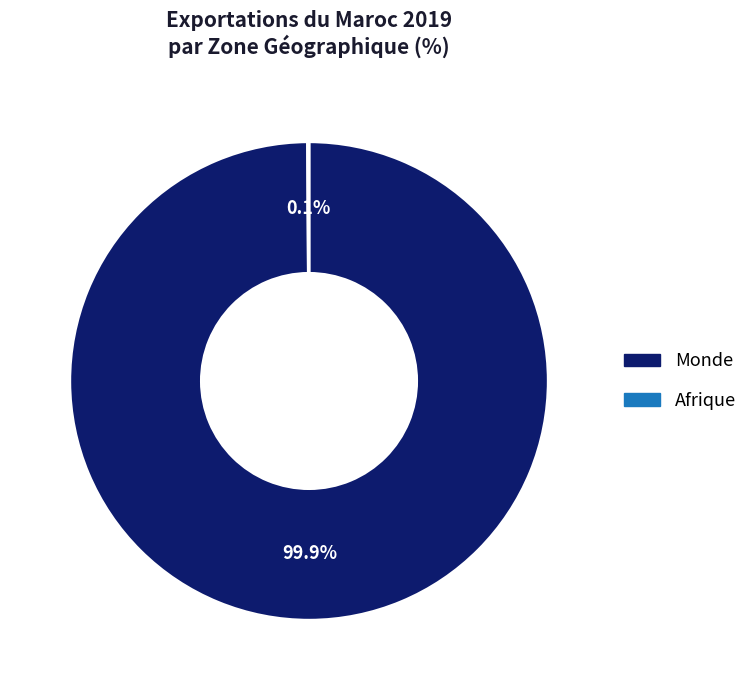

Which category accounts for the majority?

Monde